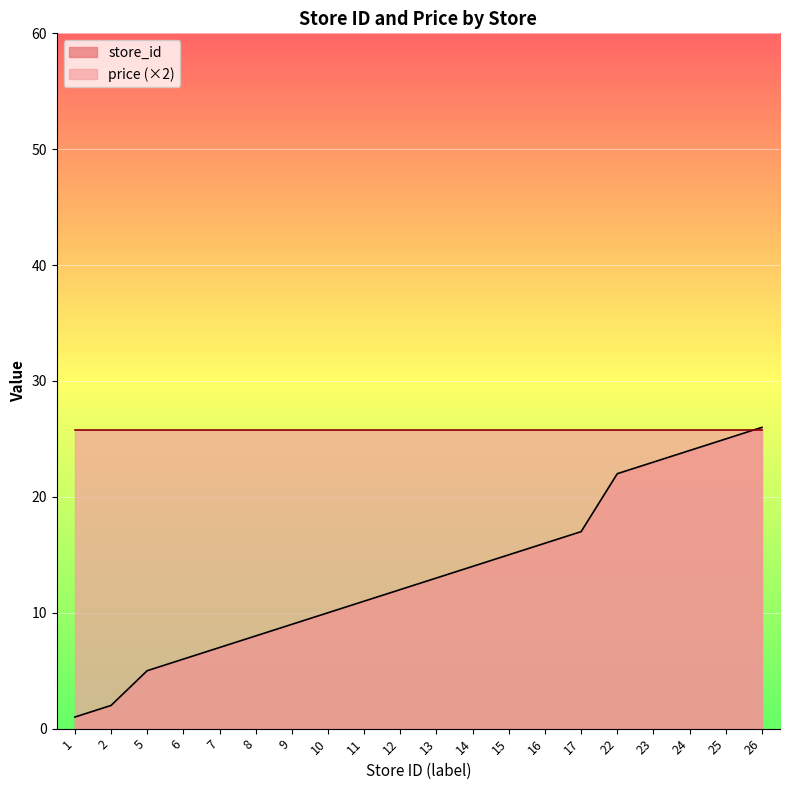

Count the number of values greater than 13.

9